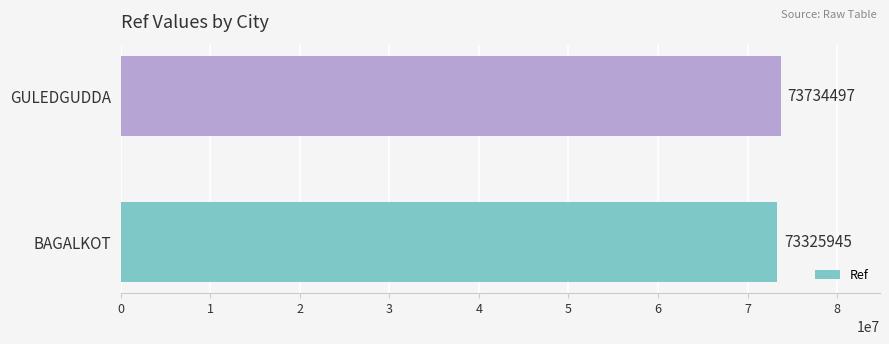

Is it true that the value at BAGALKOT is 73325945?

True